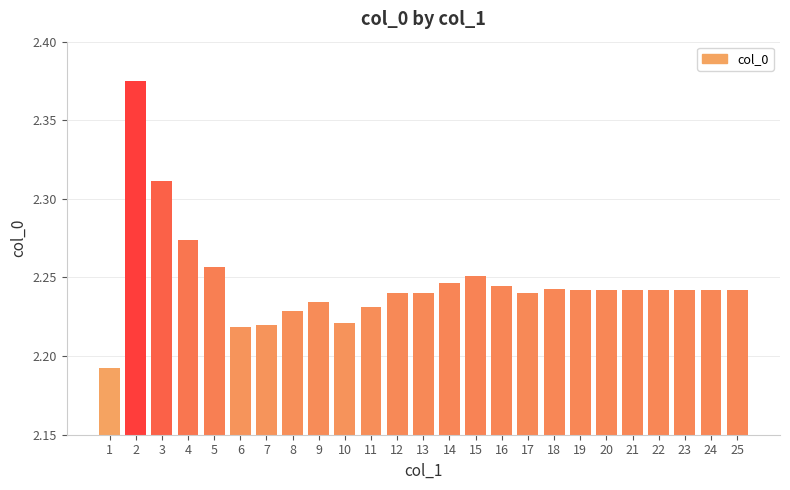

Is it true that the value at 6 is 3.1?

False